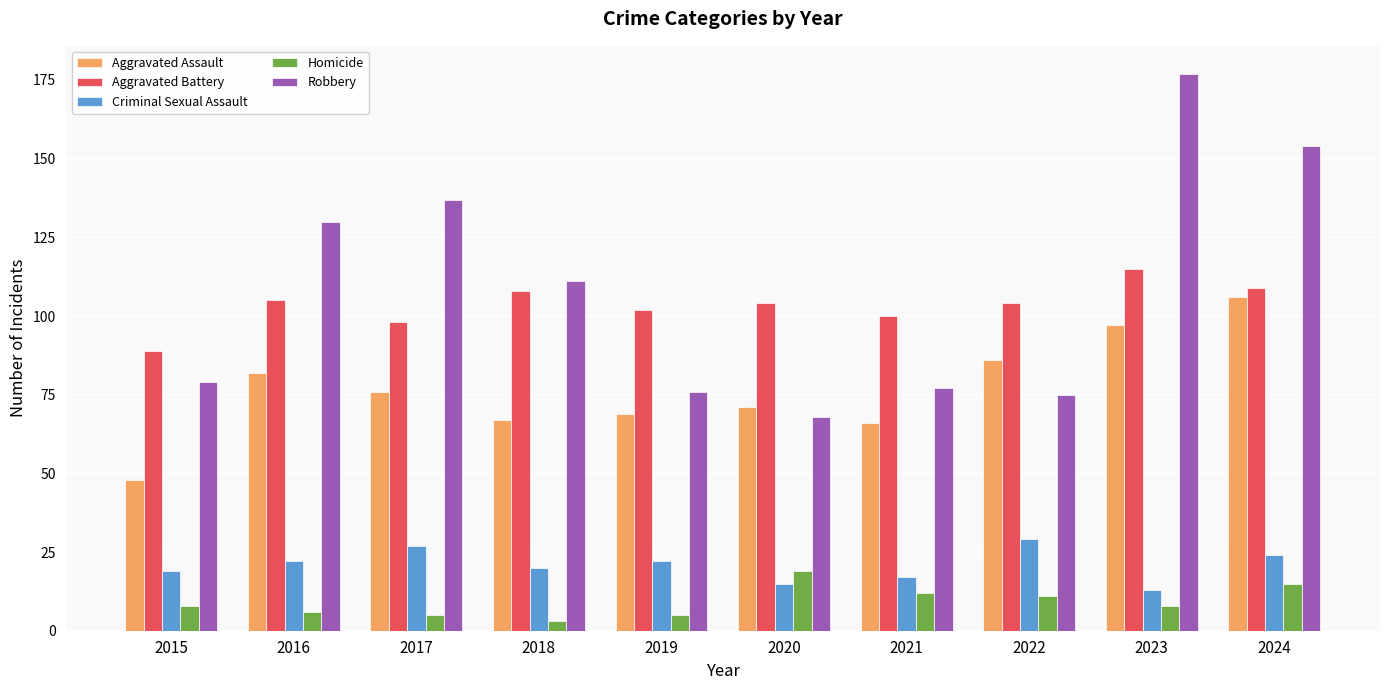

How many bars are there in each group?

5